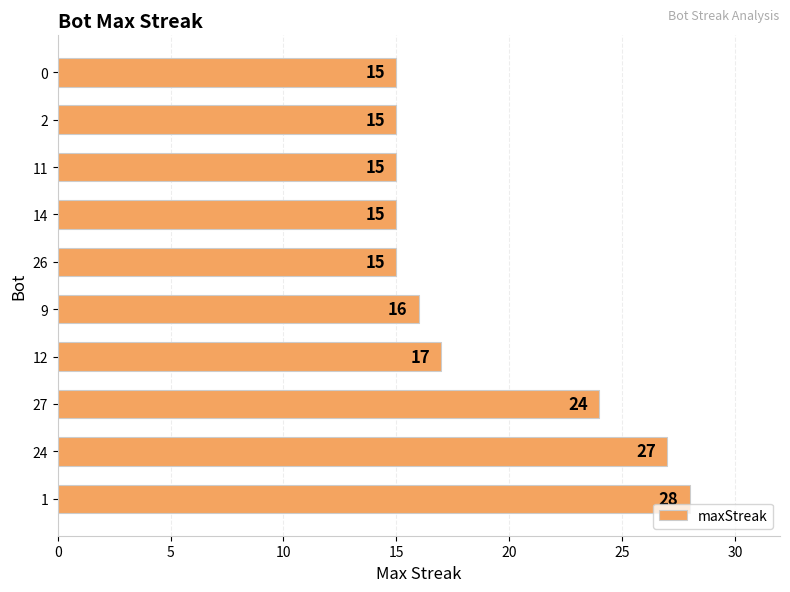

True or false: the data shows 25 at 2.

False